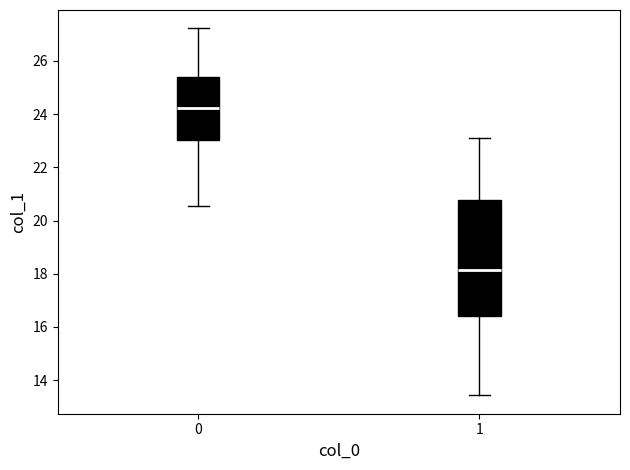

Reading left to right, transcribe this box plot: for each box, give where its median line is, the range the box spans, and where its two whiskers end, as read against the y-axis. The values are not printed on the chart, so give them approximately, as read against the axis.

0: median 24.2, box 23.0 to 25.4, whiskers 20.6 to 27.2
1: median 18.2, box 16.4 to 20.8, whiskers 13.4 to 23.2